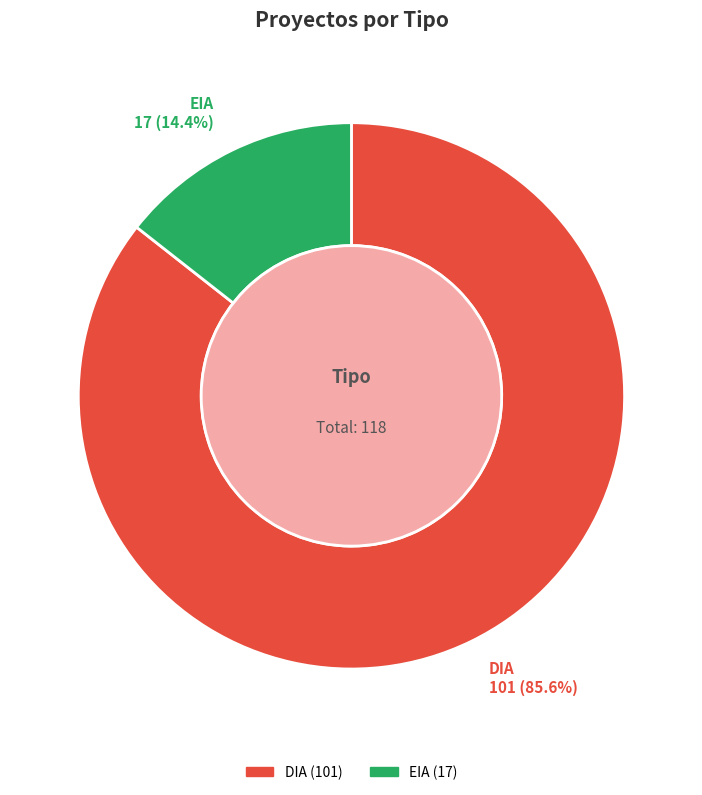

Does any single category account for the majority?

Yes